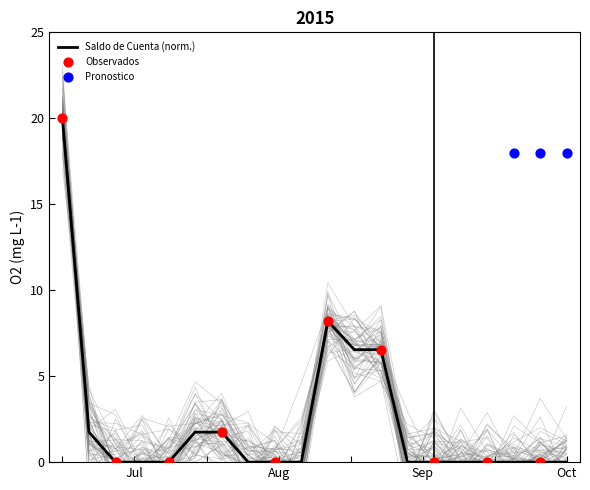

What is the change in value from 5 to 7?

+1.7